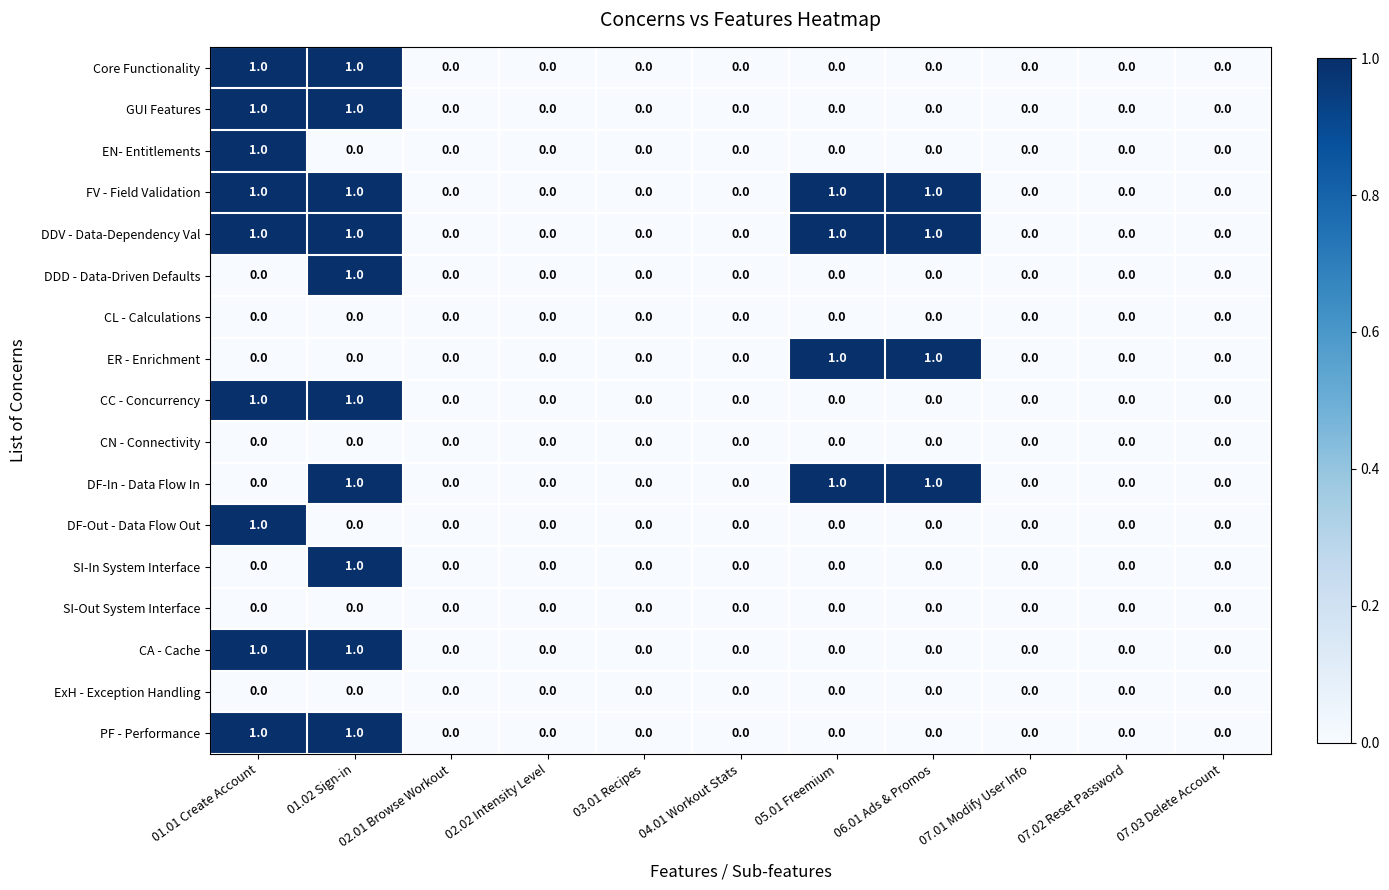

How many GUI Features values are between 0 and 1?

11